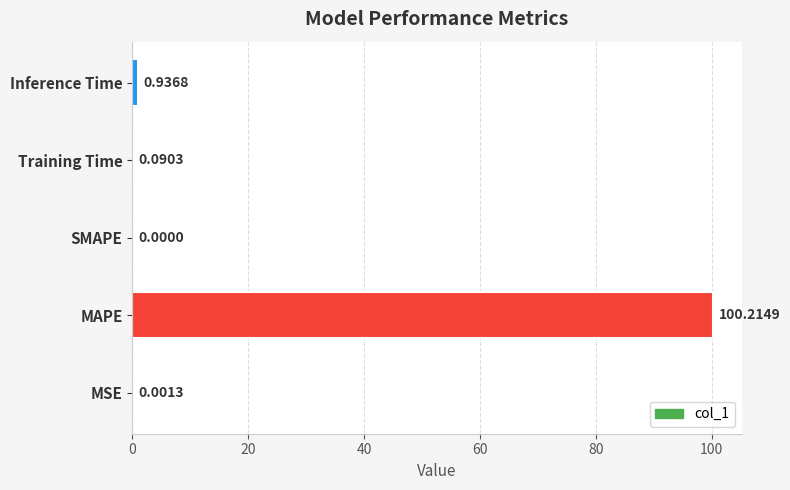

At which category does the chart reach its peak across all series?

MAPE